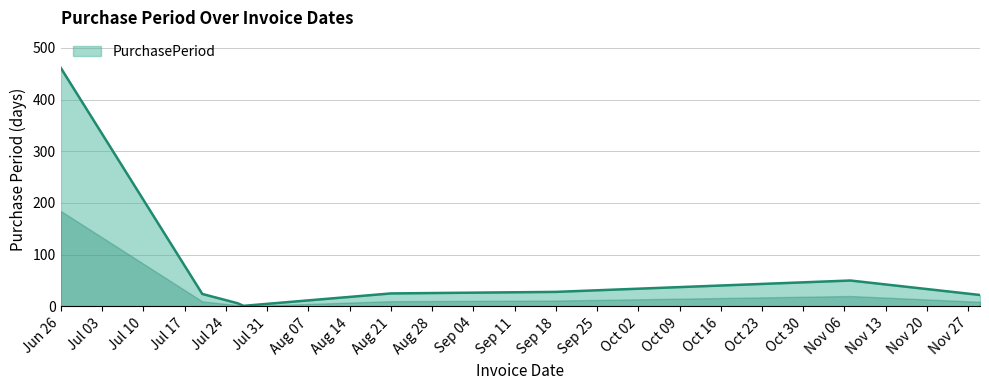

Count the number of categories in the chart.

8